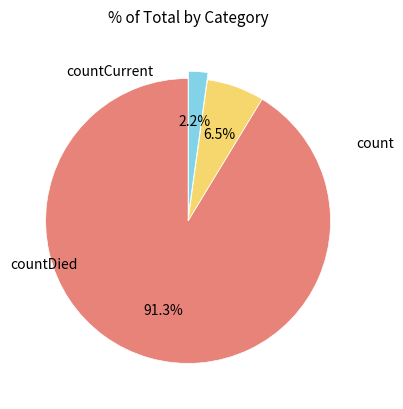

Is there a majority slice in this chart?

Yes